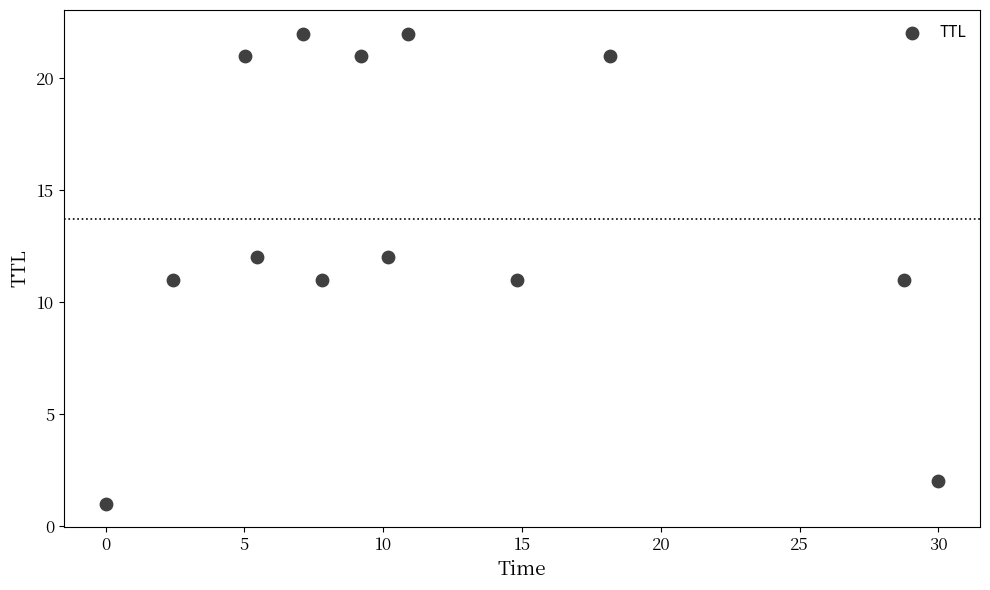

What is the range of Y values (max minus min)?

21